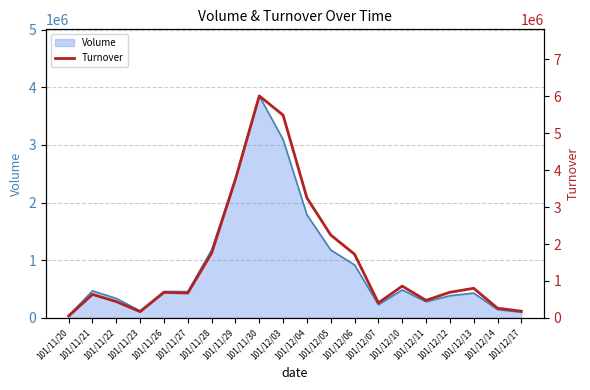

Reading left to right, list all the values displayed in this chart.

101/11/20=50800	101/11/21=635800	101/11/22=440500	101/11/23=168400	101/11/26=689570	101/11/27=672410	101/11/28=1753870	101/11/29=3753730	101/11/30=6012440	101/12/03=5492100	101/12/04=3249820	101/12/05=2244990	101/12/06=1723290	101/12/07=405590	101/12/10=860650	101/12/11=475200	101/12/12=692700	101/12/13=801310	101/12/14=262250	101/12/17=179970